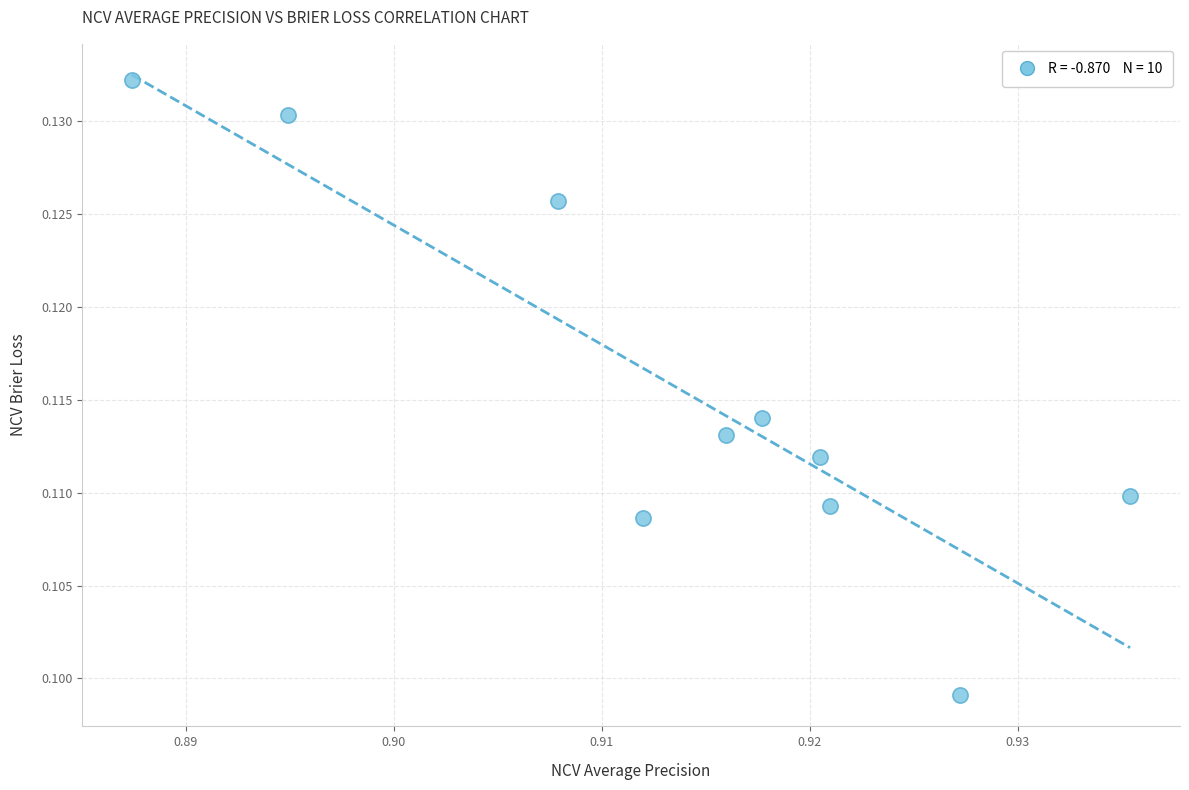

What is the average X value?

0.9